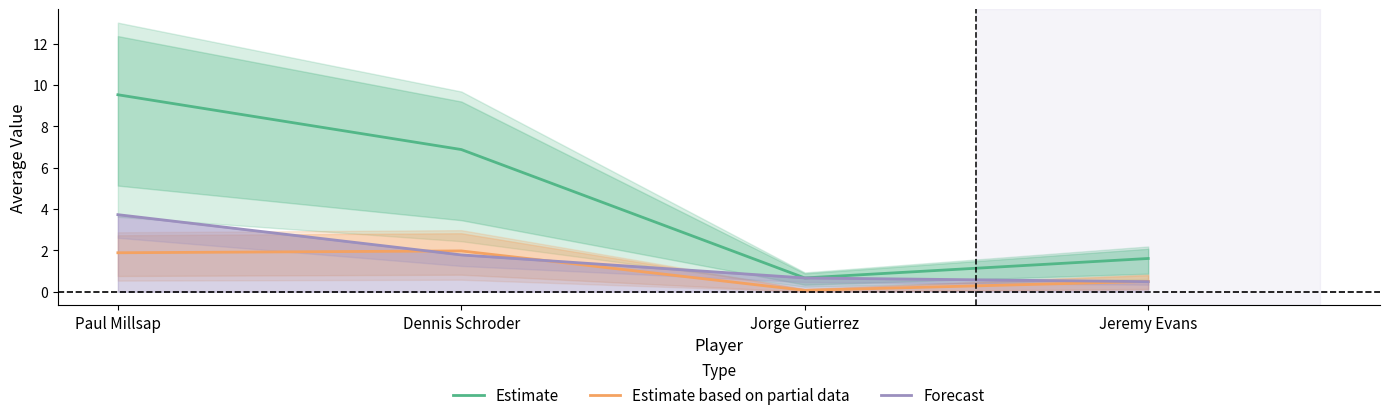

At how many categories does at least one series exceed 2?

2